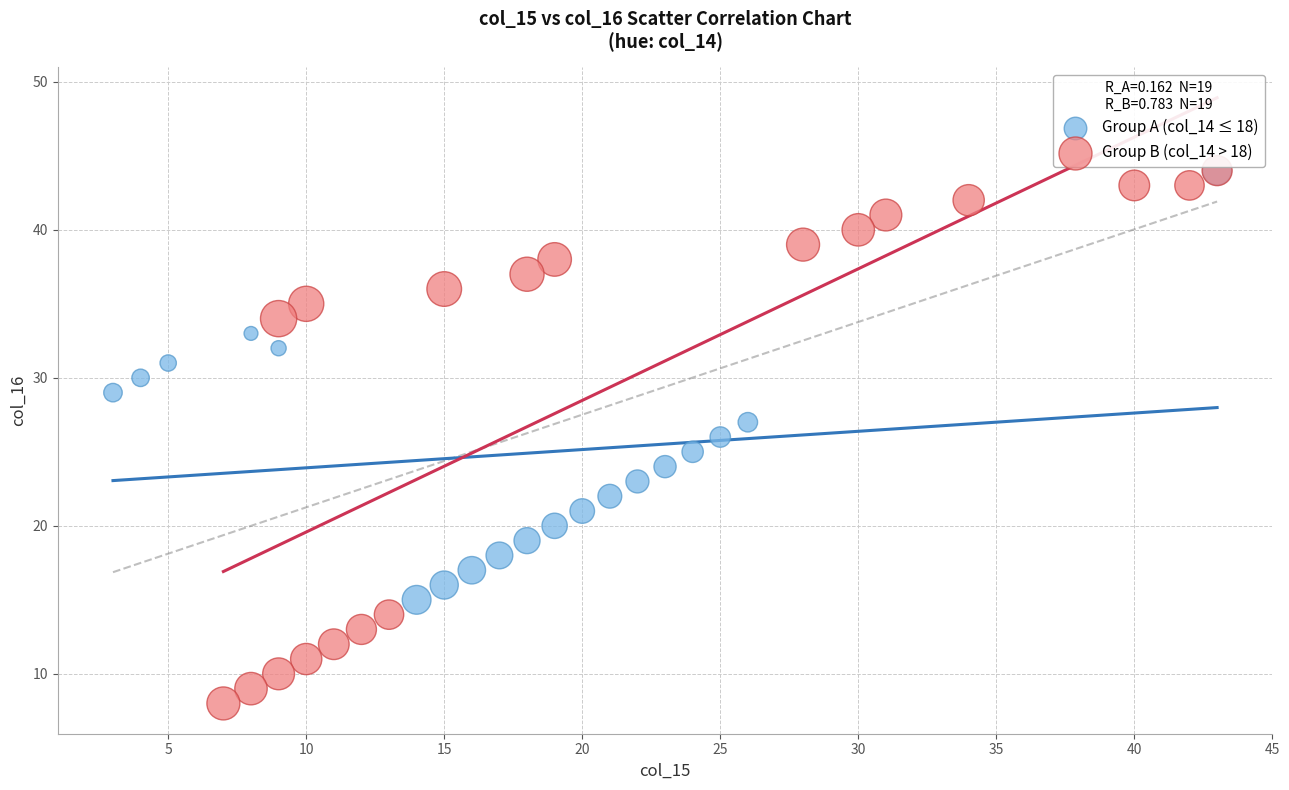

Which series reaches the minimum Y coordinate?

Group B (col_14 > 18)